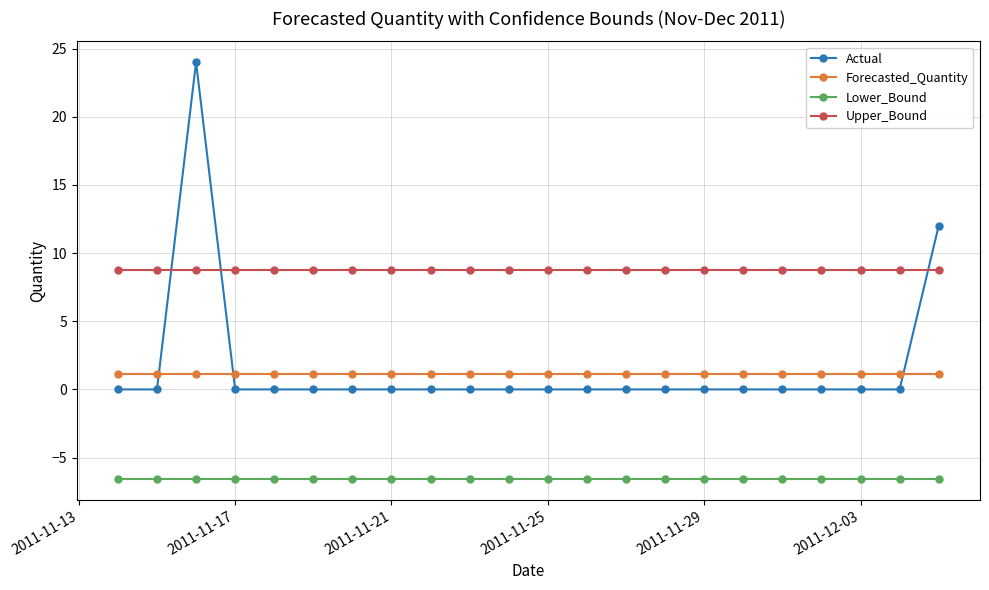

After their last crossing, which series has the higher values: Actual or Upper_Bound?

Actual